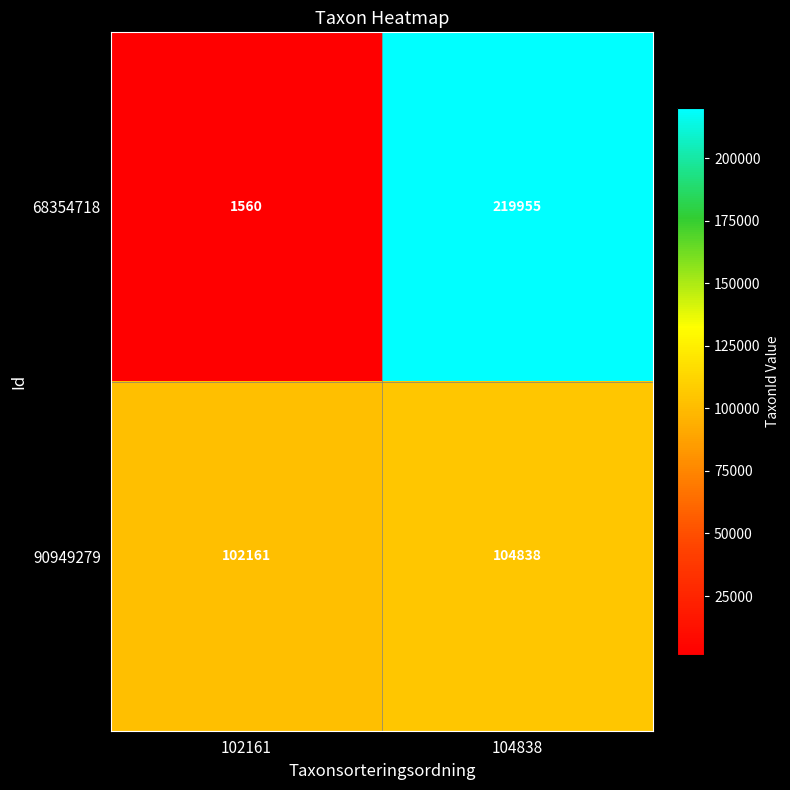

What value does the 90949279 series have at 102161?

102161